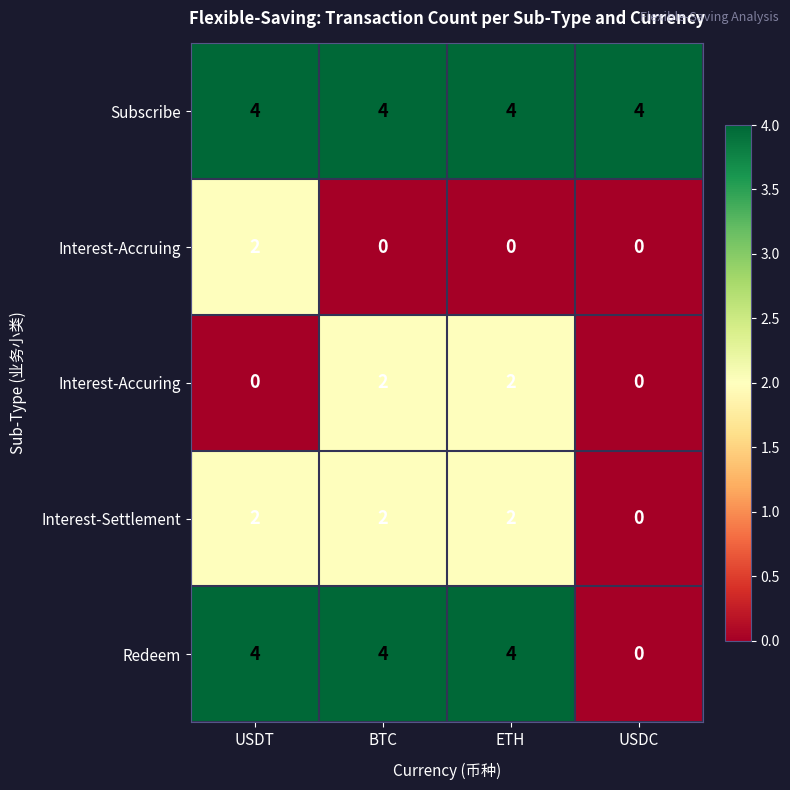

What is the total value across all series at USDC?

4